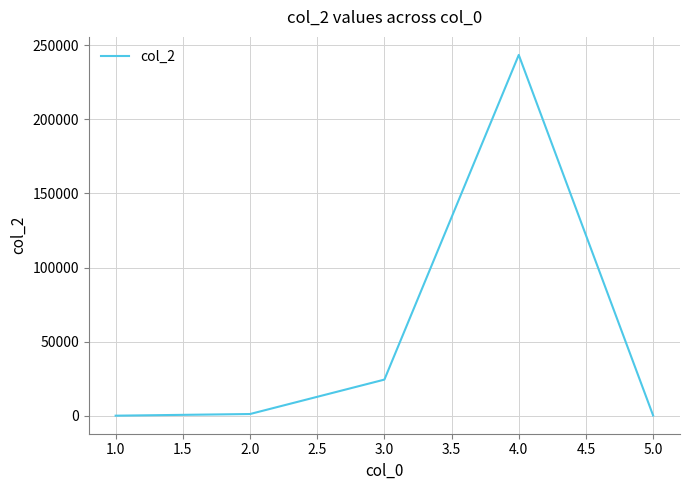

How many distinct data groups are displayed?

1